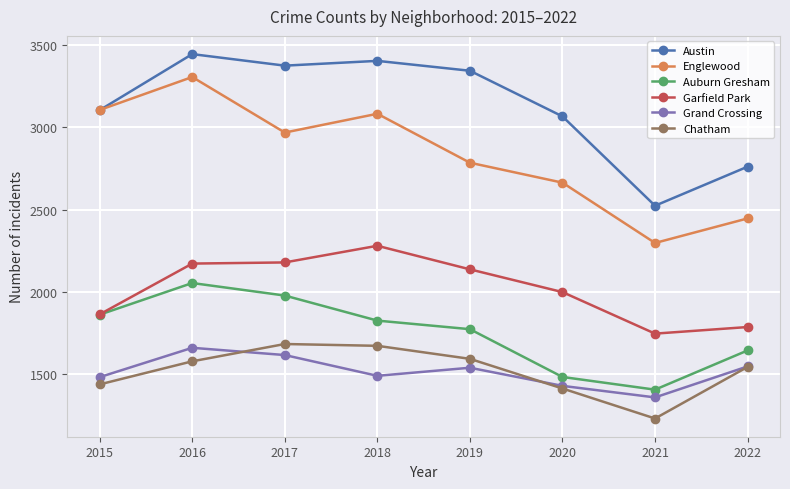

At 2018, list the series in order from largest to smallest.

Austin, Englewood, Garfield Park, Auburn Gresham, Chatham, Grand Crossing